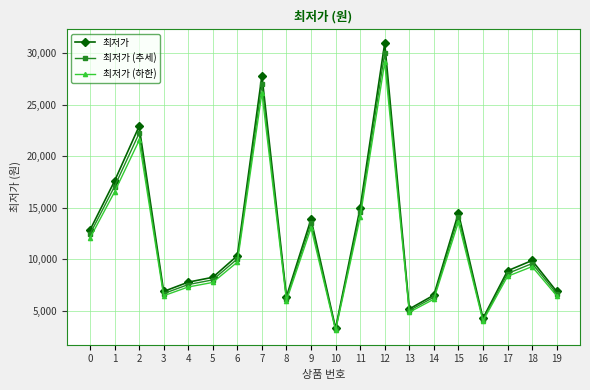

What is the sum of all 최저가 (하한) values?

225866.0